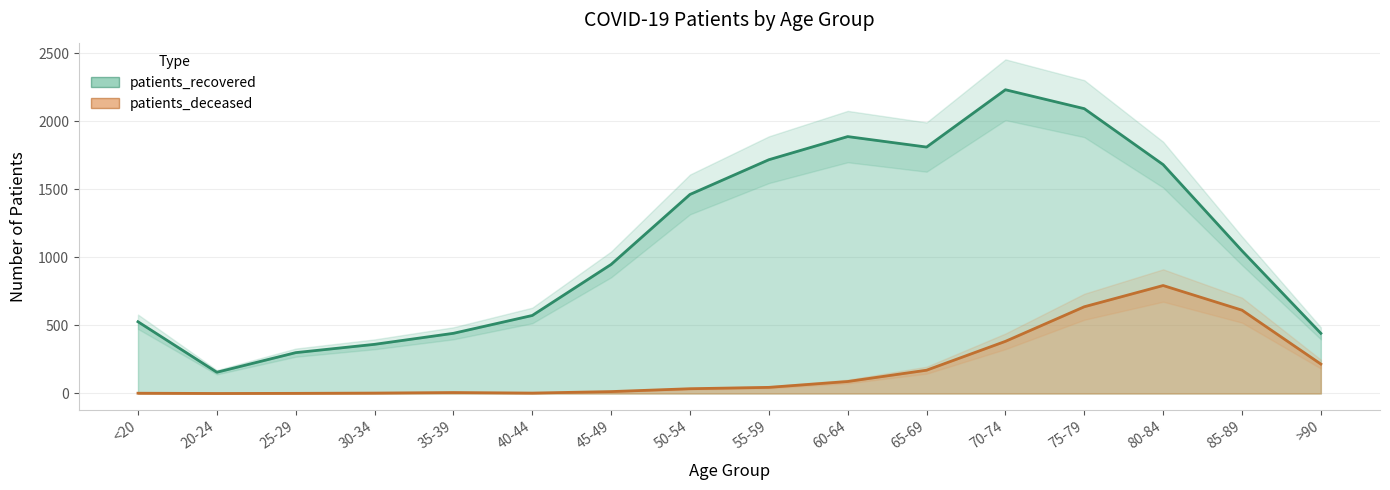

True or false: patients_deceased and patients_recovered cross at least once.

False